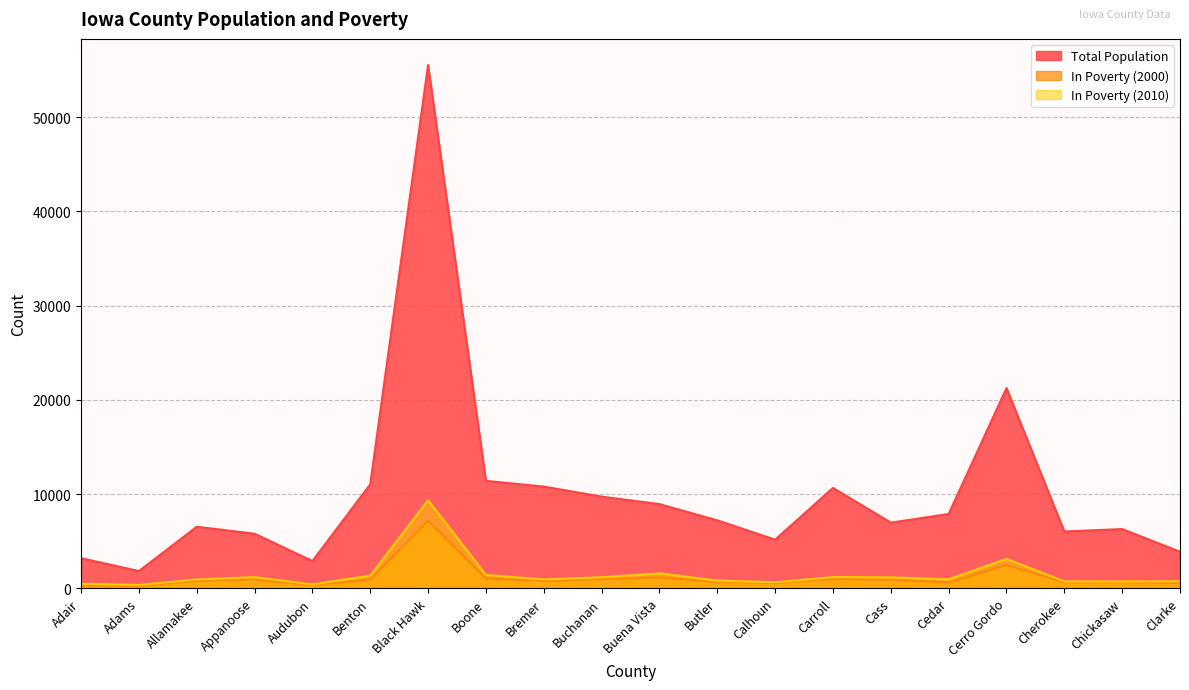

True or false: Total Population and In Poverty (2000) cross at least once.

False